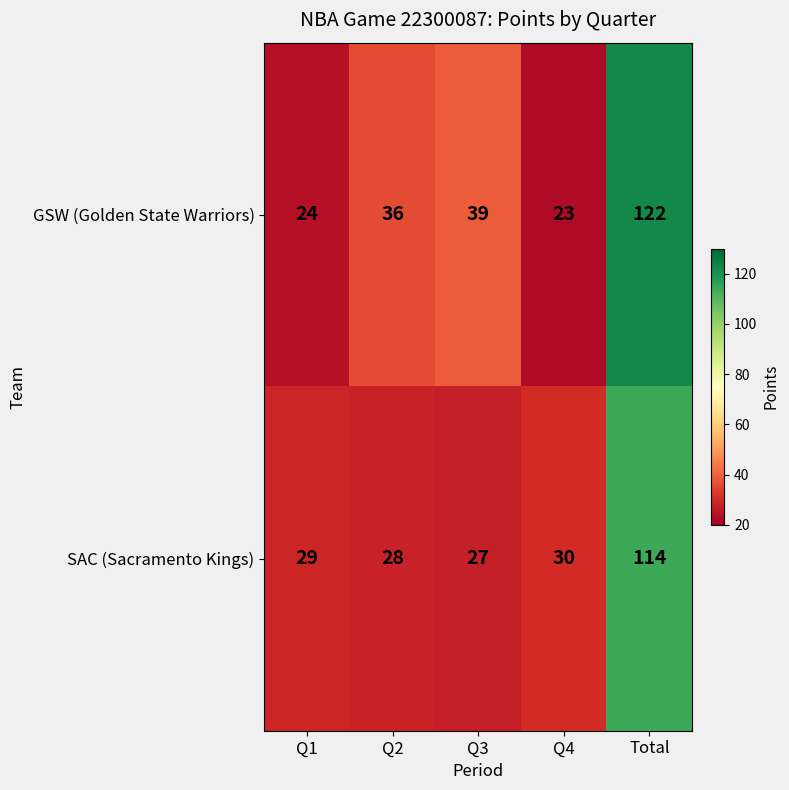

At Total, list the series in order from largest to smallest.

GSW (Golden State Warriors), SAC (Sacramento Kings)